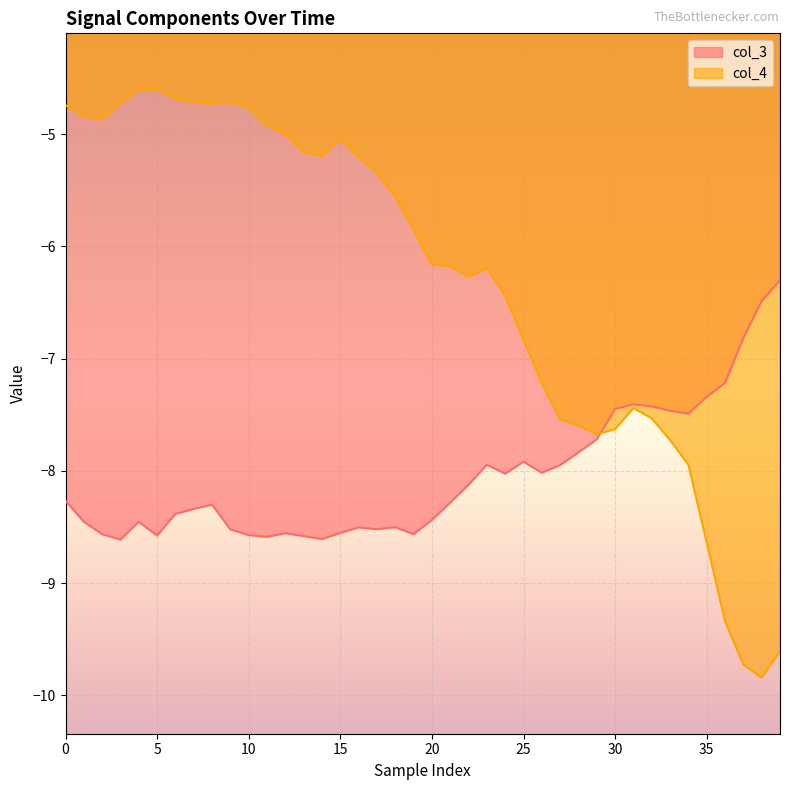

True or false: col_3 and col_4 cross at least once.

True